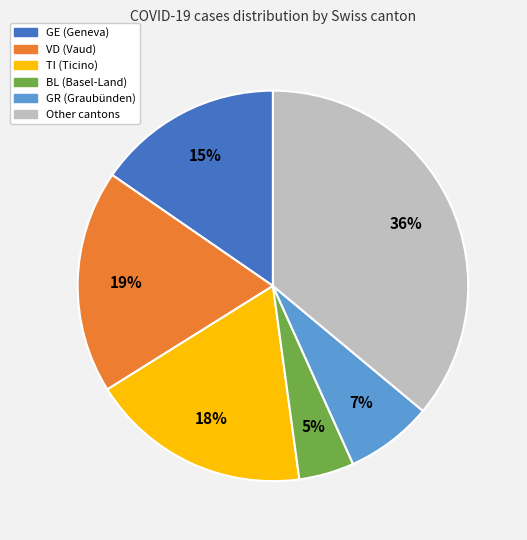

Does any single category account for the majority?

No